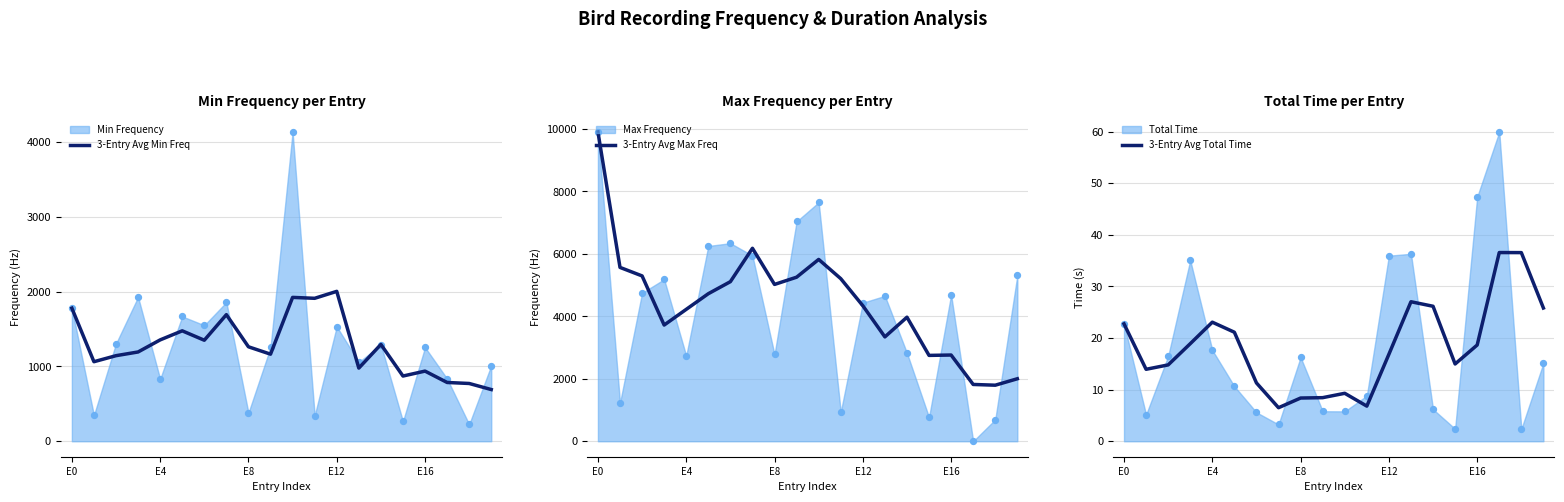

At which category is the sum across all series the highest?

E0